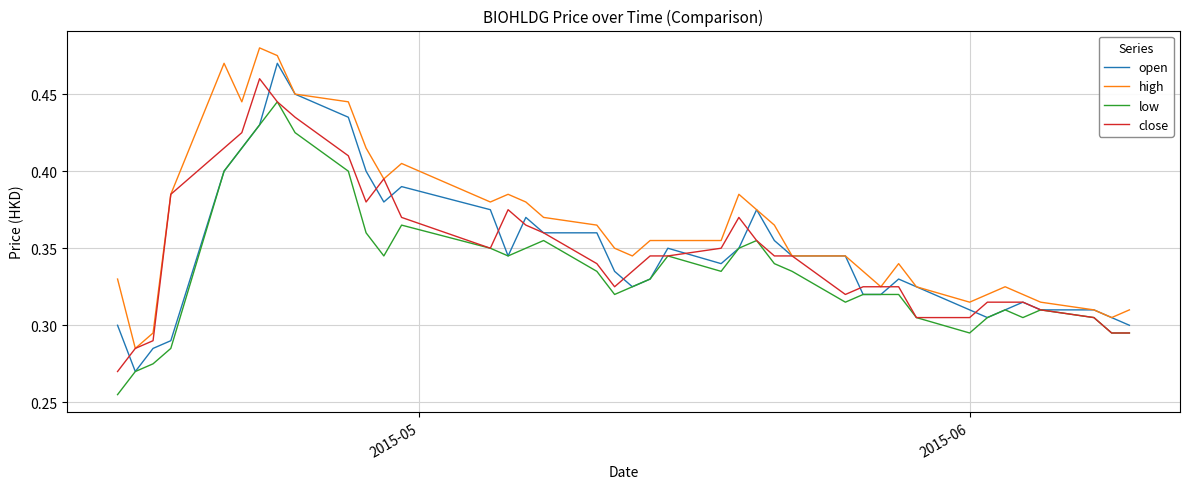

Which series has the largest total across all categories?

high